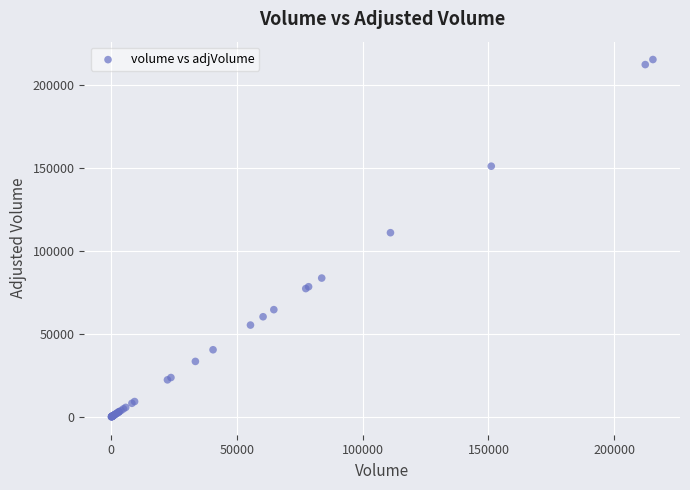

What Y value in the scatter plot is closest to 107699?

111012